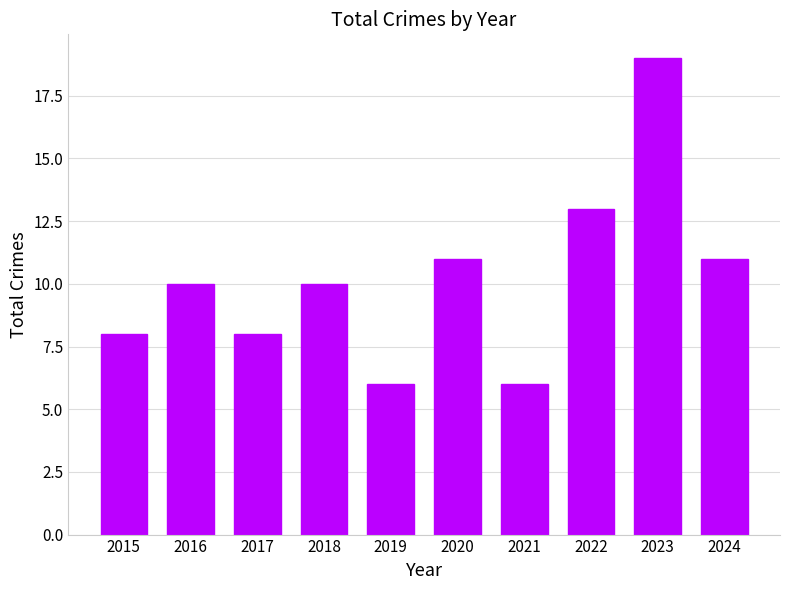

At which category does the chart reach its peak across all series?

2023